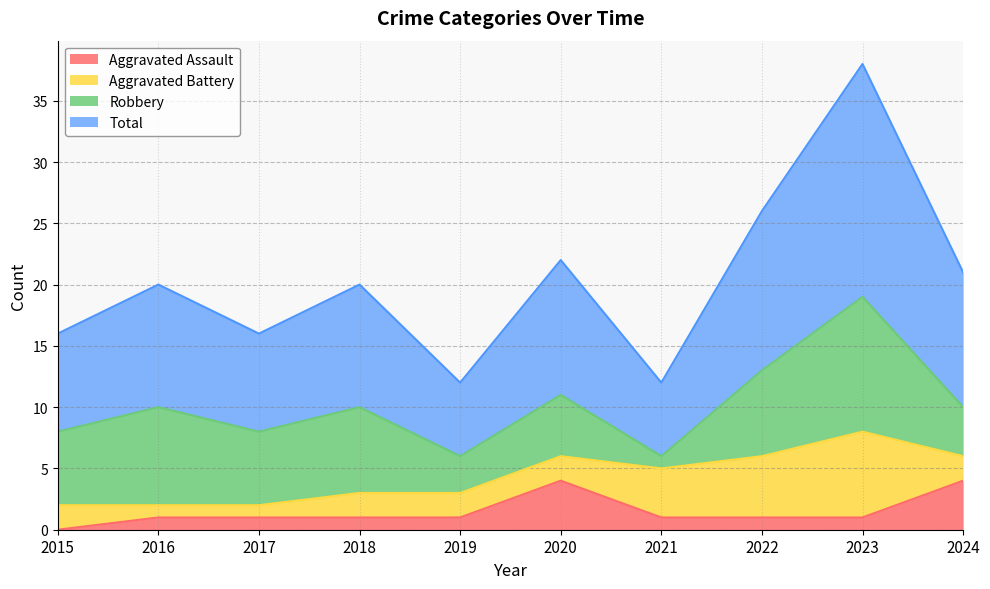

At which category is the sum across all series the highest?

2023